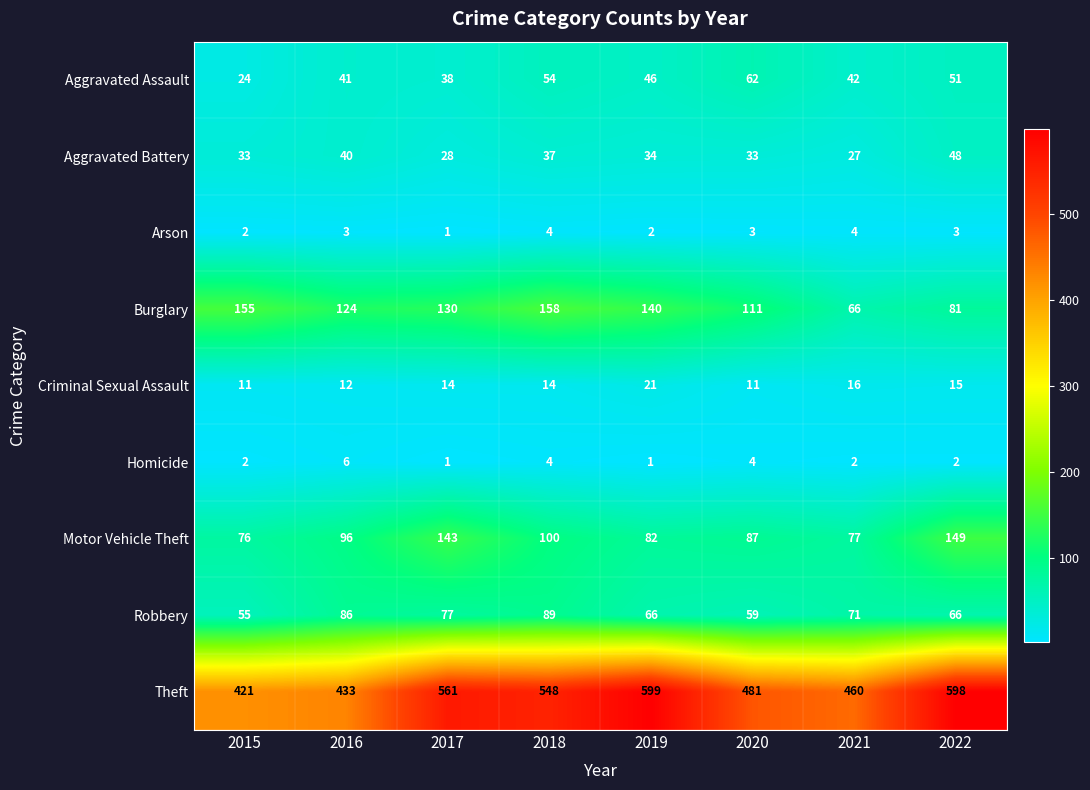

What is the difference between the second highest and minimum values in the Aggravated Battery series?

13